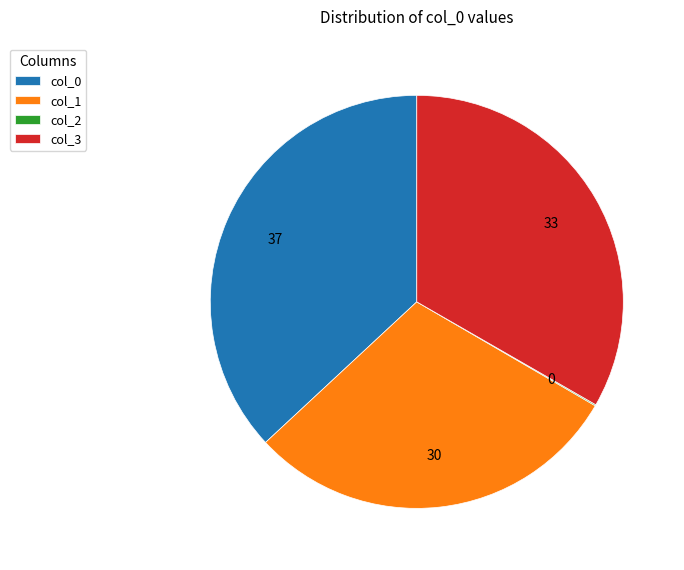

What is the largest slice in the pie chart?

col_0